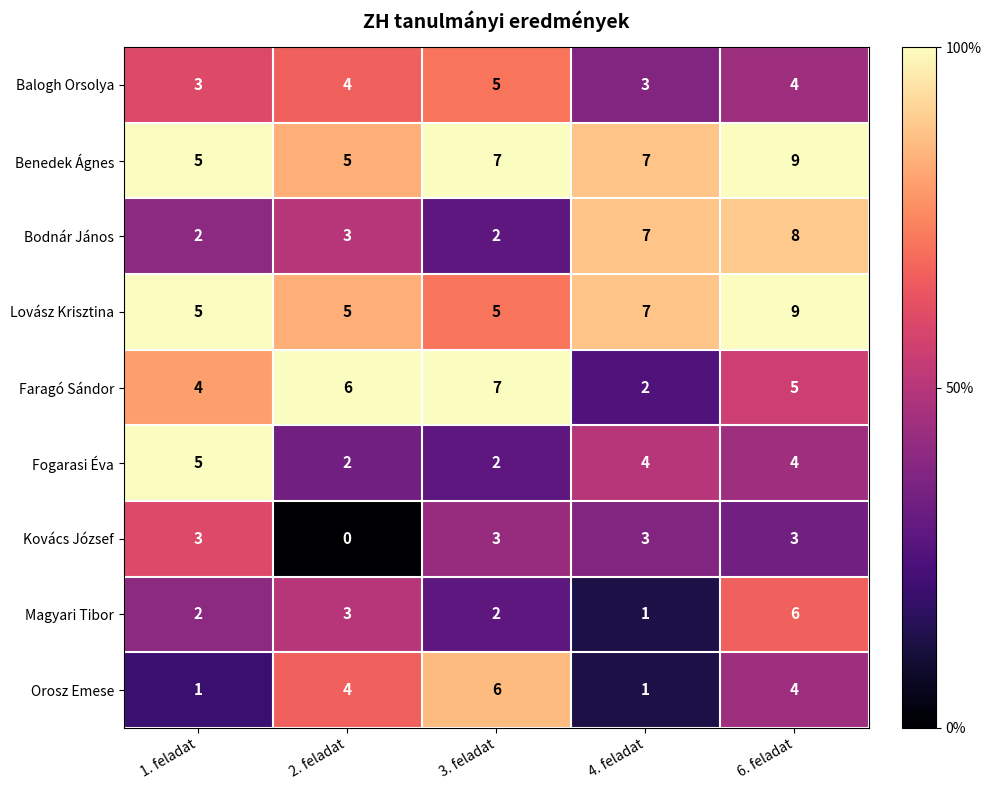

What is the maximum value shown in the chart?

9